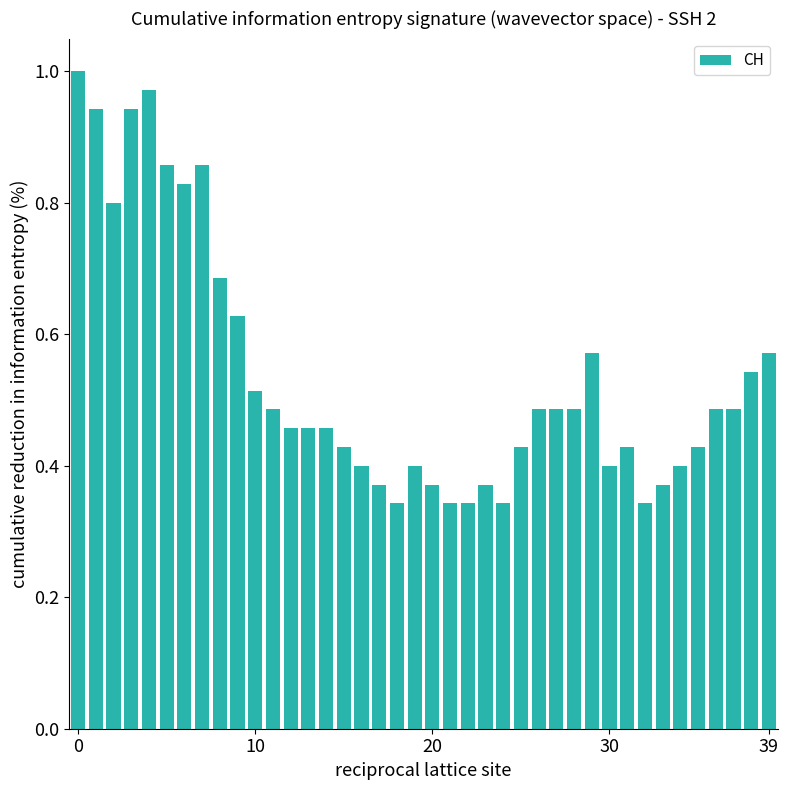

What is the sum of all values?

21.5